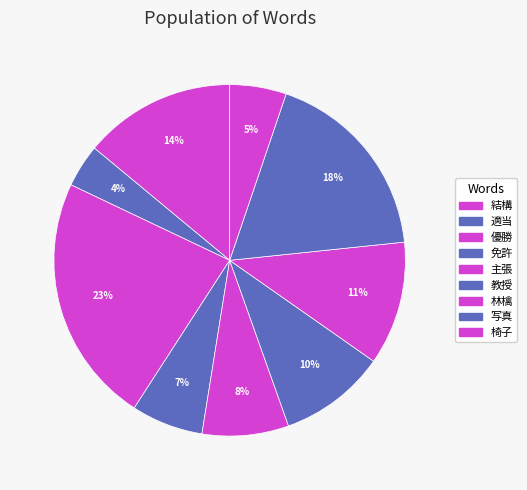

Which category has the biggest portion of the pie?

優勝